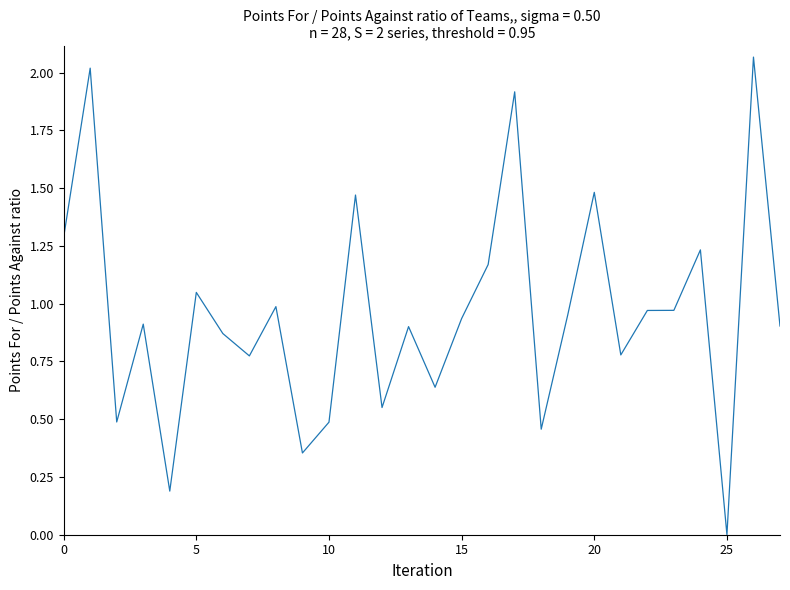

How many values are above zero?

27